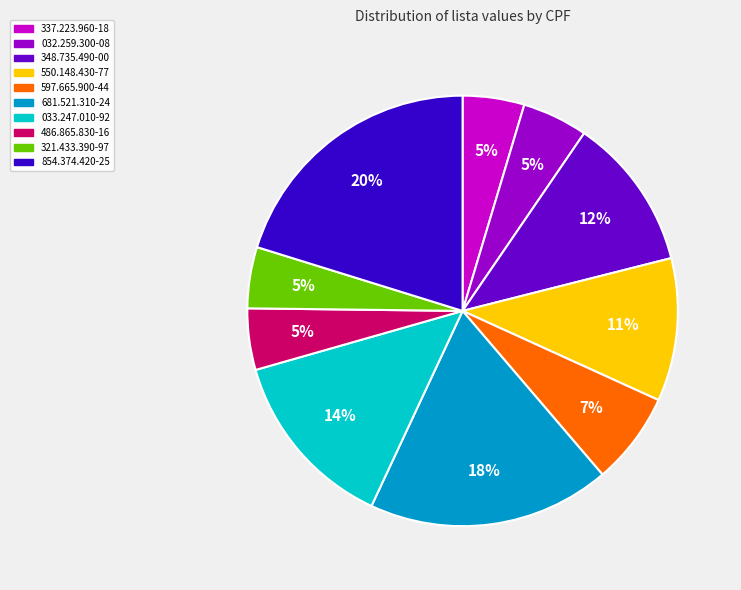

How many slices are in this pie chart?

10